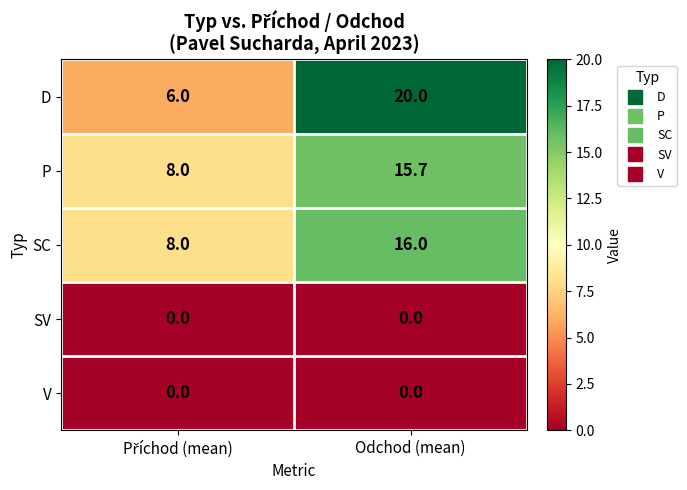

What is the minimum value for SC?

8.0